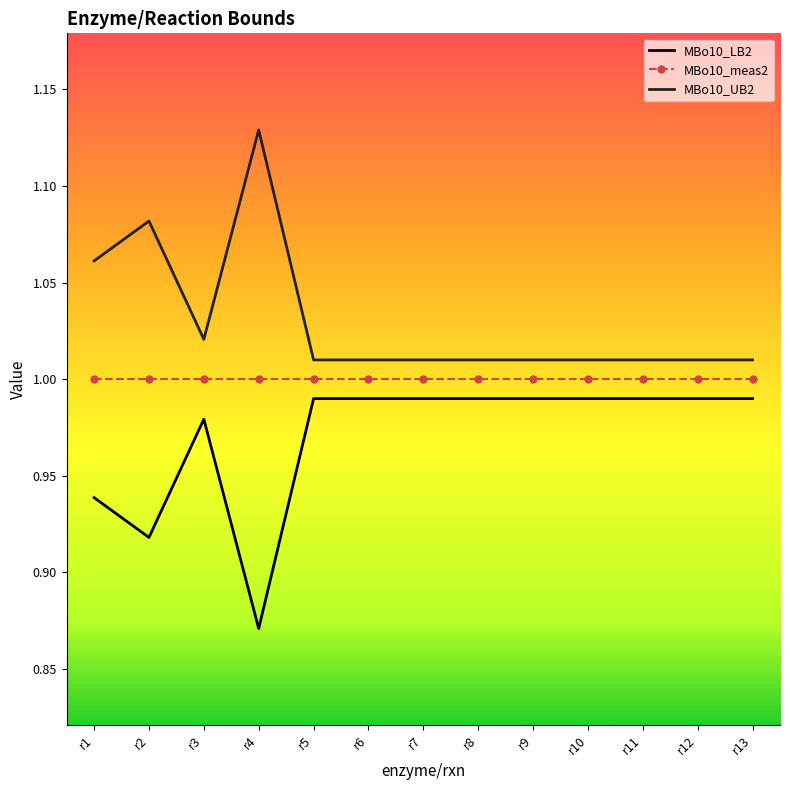

Which series has the largest total across all categories?

MBo10_UB2